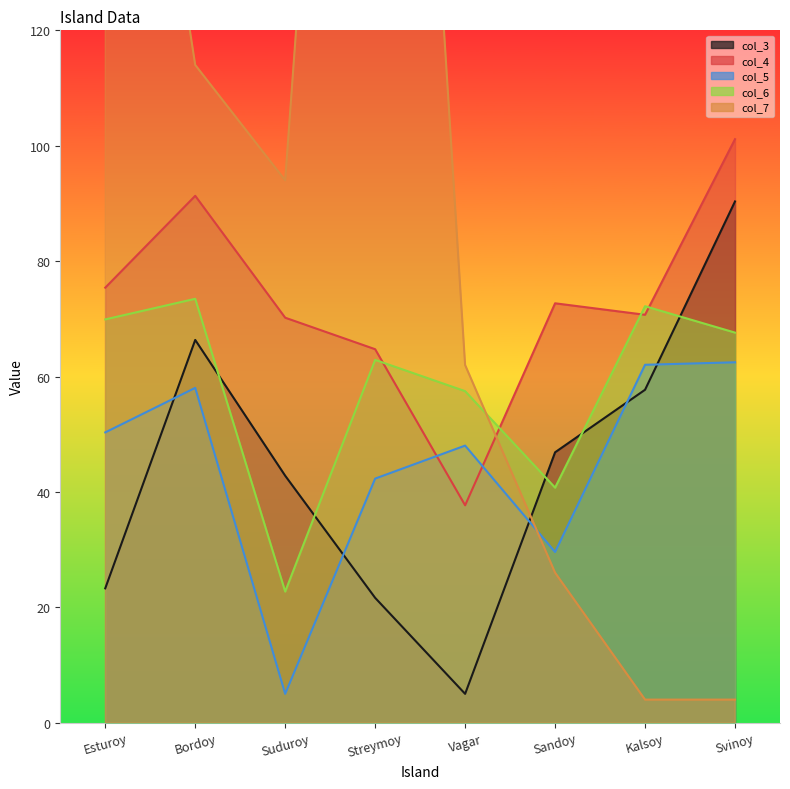

How many lines are shown in the chart?

5